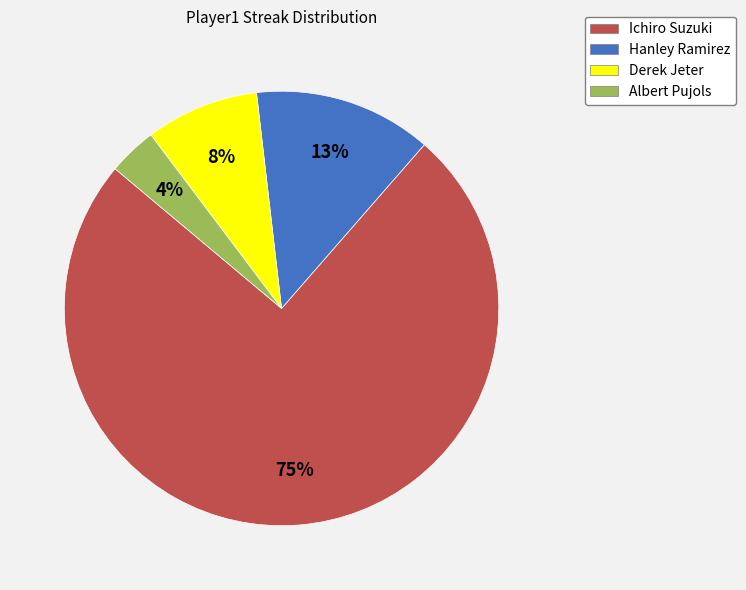

Which category has the smallest portion of the pie?

Albert Pujols